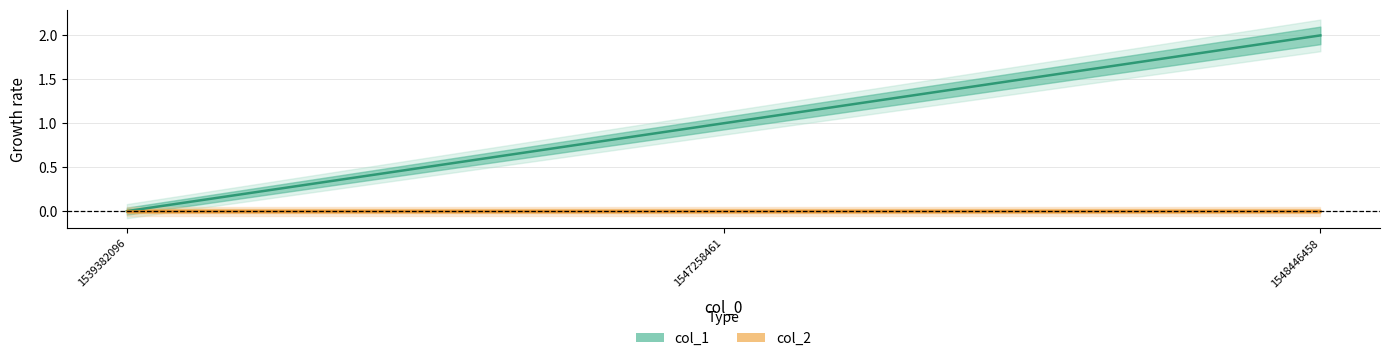

Reading right to left, what are all the values shown in this chart?

1548446458=2	1547258461=1	1539382096=0